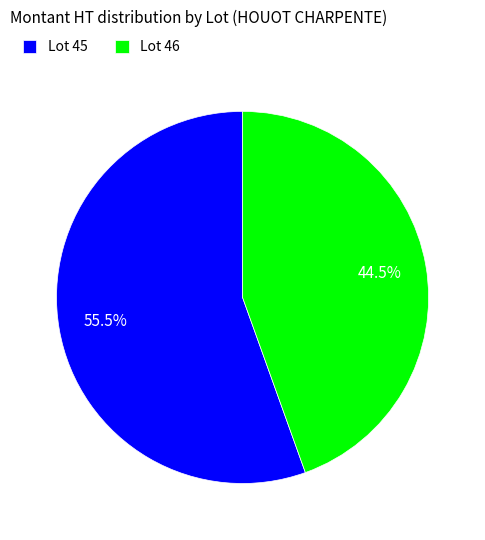

Rank the categories by value from highest to lowest.

Lot 45, Lot 46